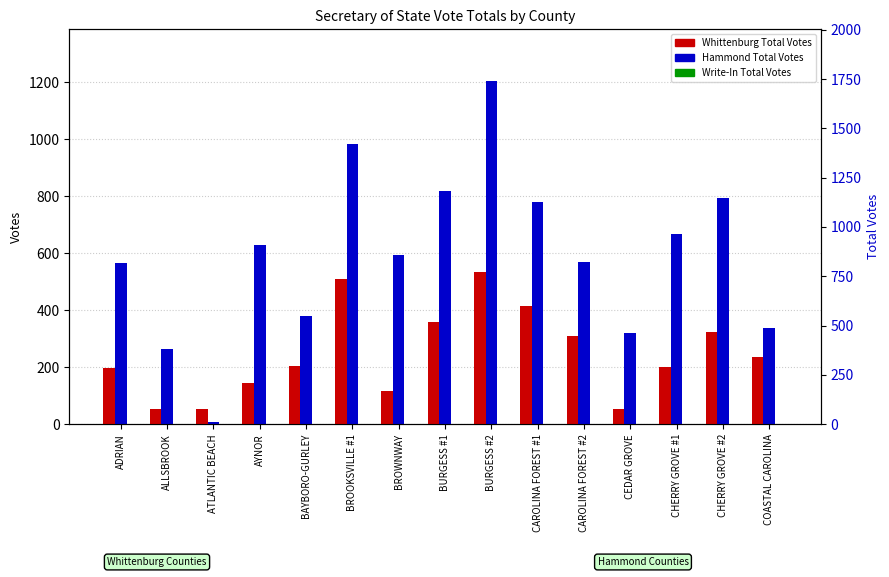

The value of Whittenburg Total Votes at AYNOR is 146. True or false?

True